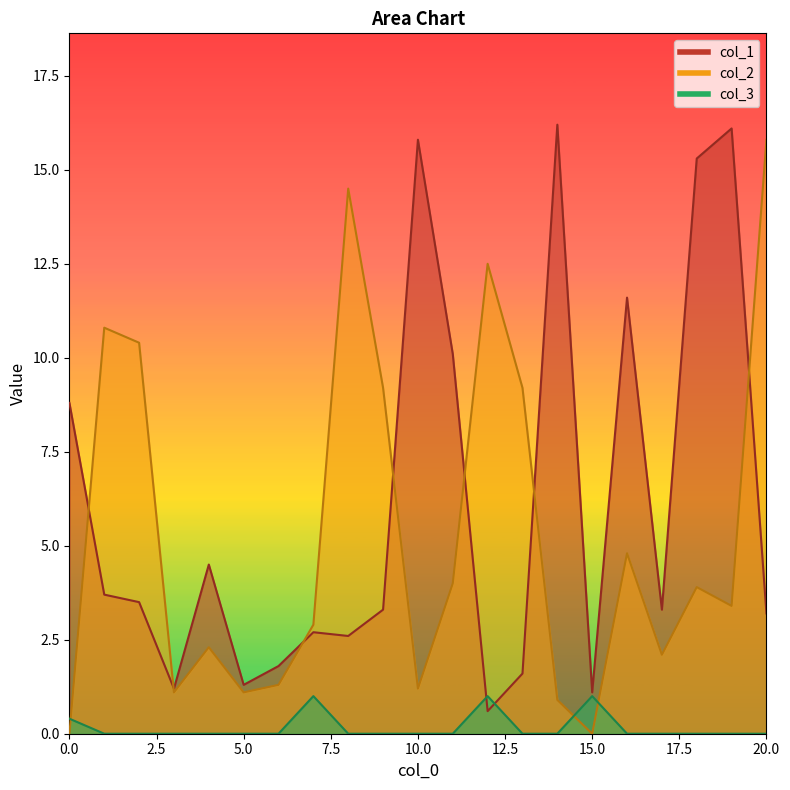

The col_1 series shows 2.6 at 8. True or false?

True